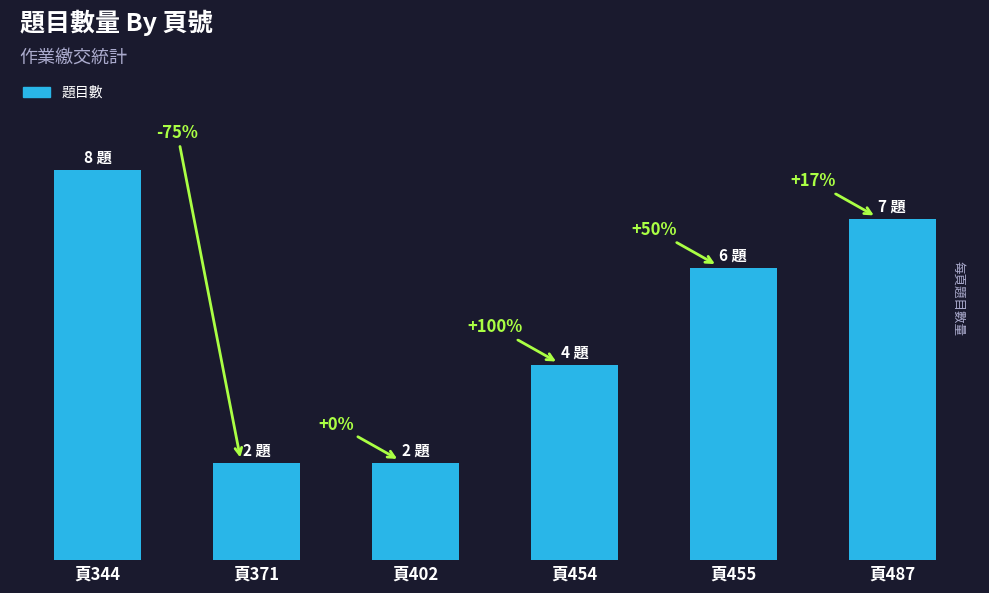

What is the change in value from 頁454 to 頁455?

+2